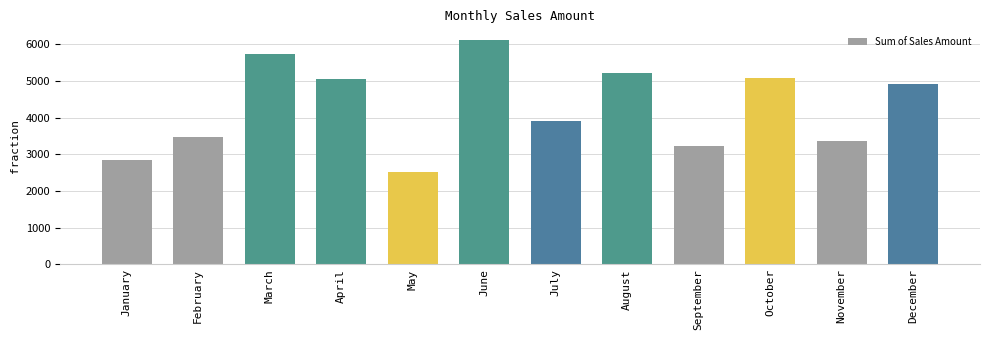

What is the change in value from March to September?

-2514